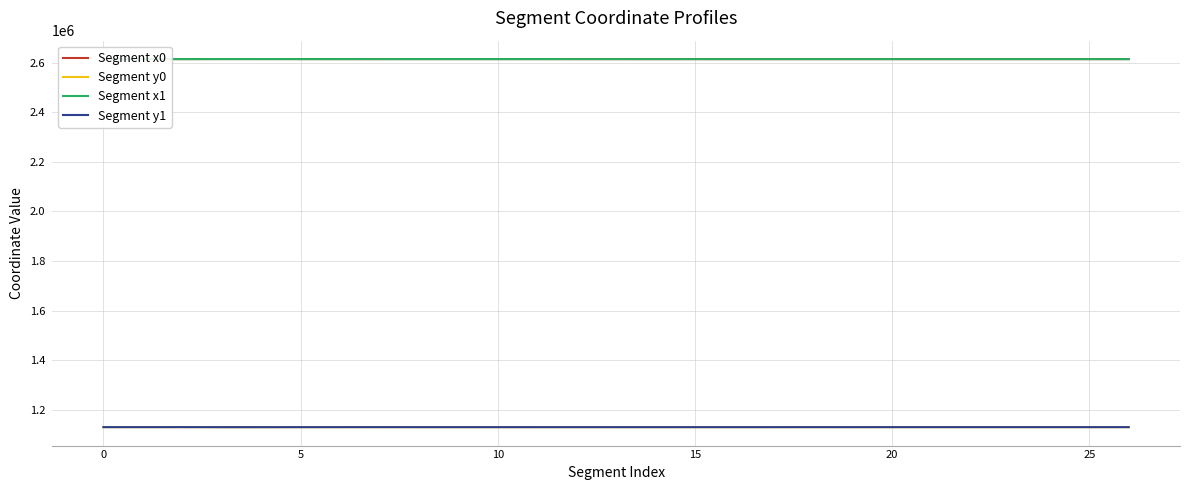

How many data points in Segment x0 are less than 2614989?

13